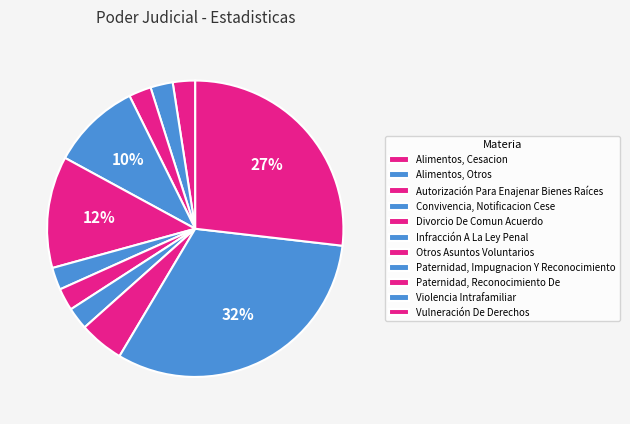

Count the number of slices in the pie.

11